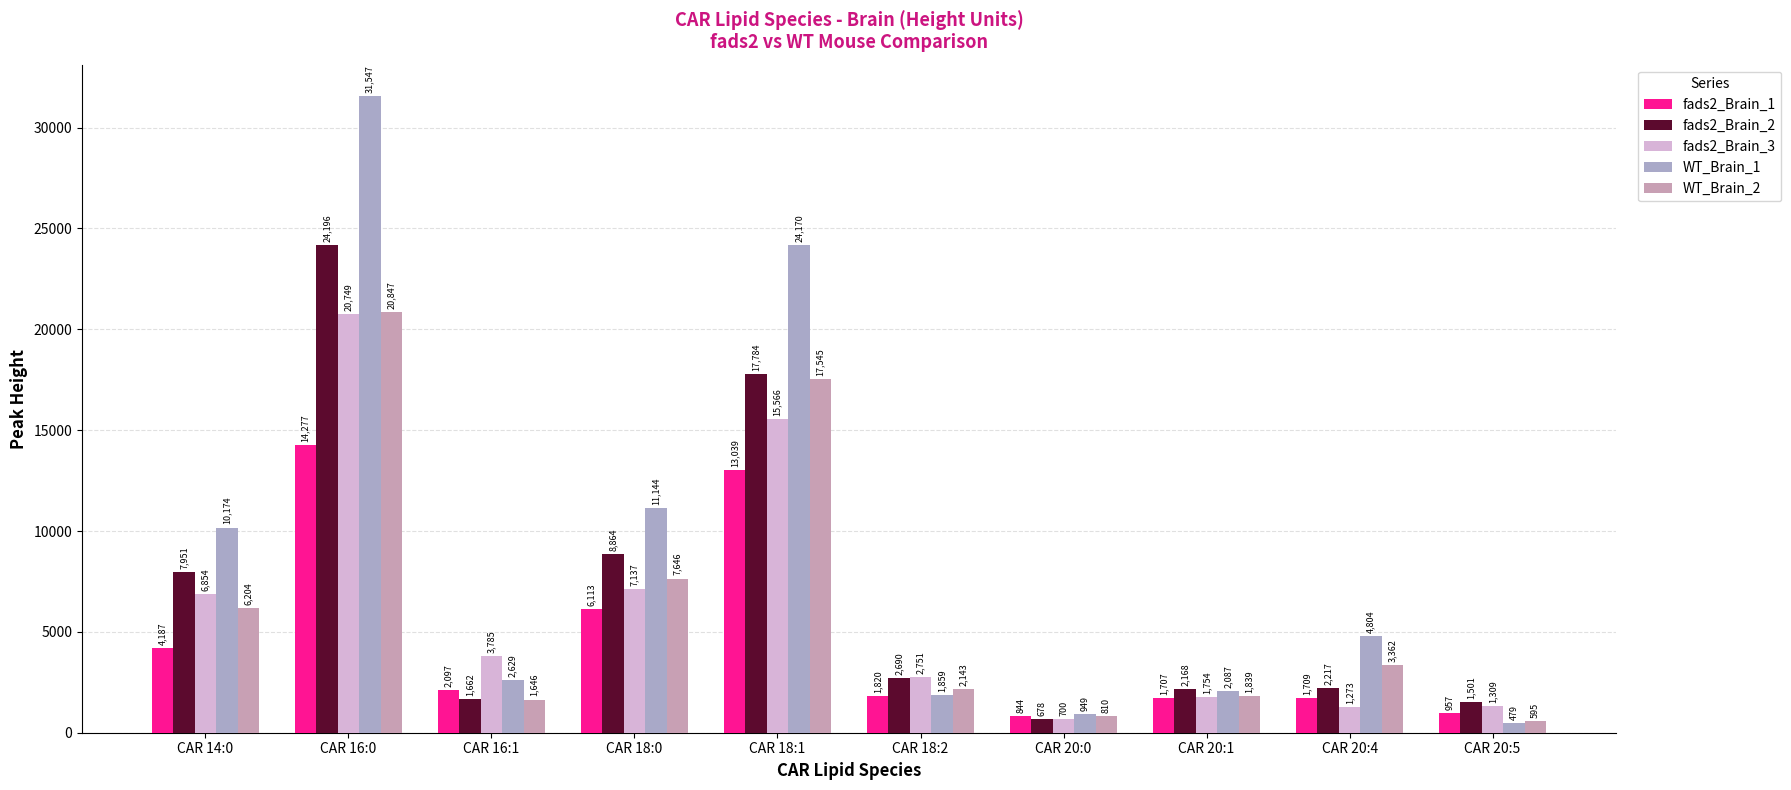

How many data points in WT_Brain_2 are less than 3362?

5